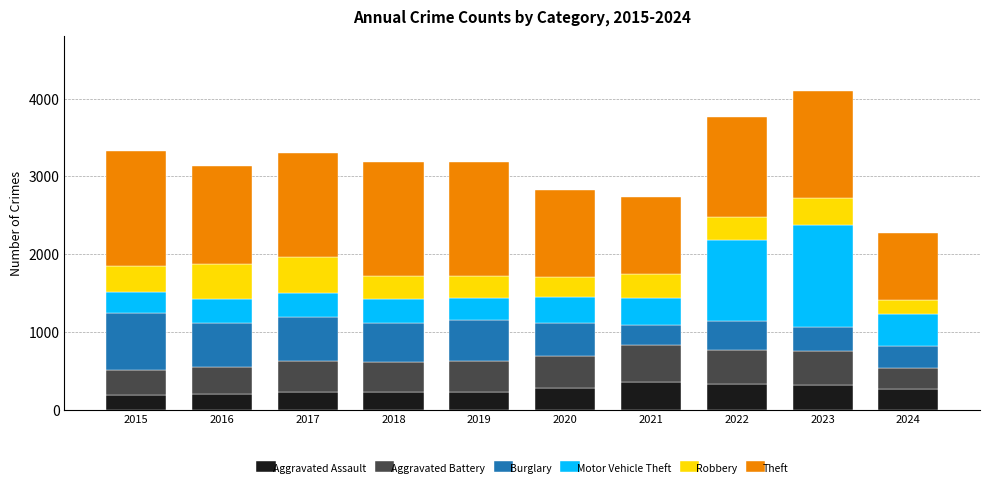

What is the total value across all series at 2015?

3322